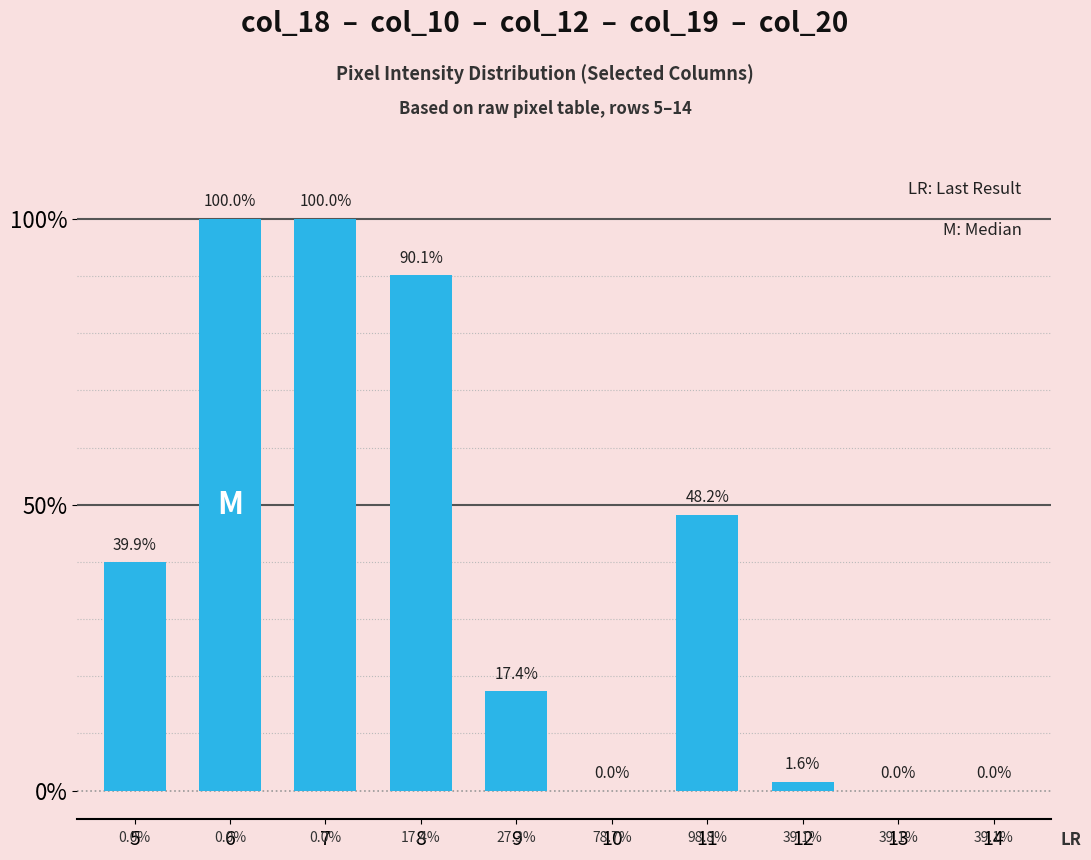

The value at 5 is 39.9. True or false?

True